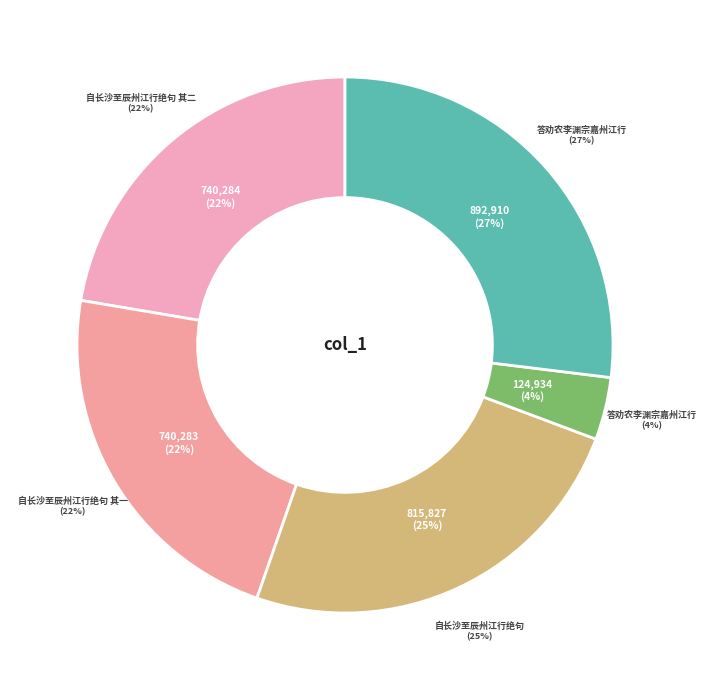

How many slices are in this pie chart?

5